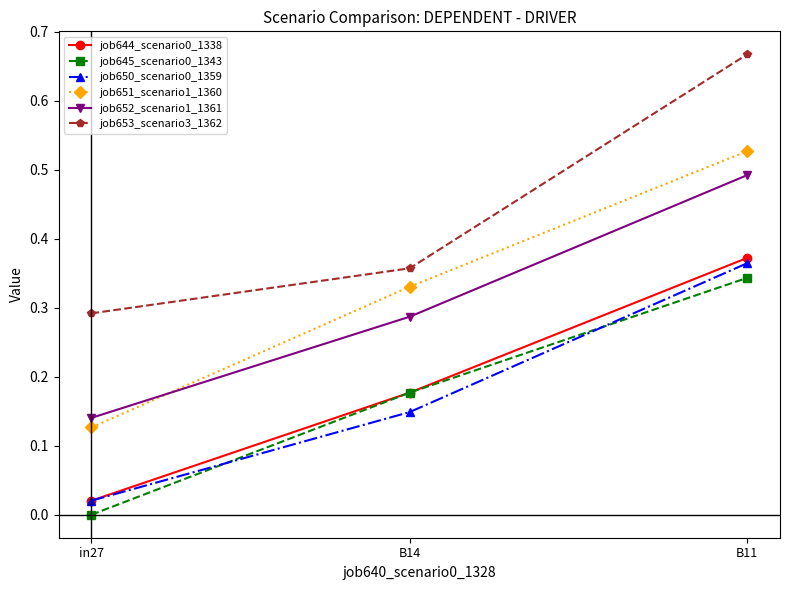

Rank the categories by job652_scenario1_1361 value from lowest to highest.

in27, B14, B11